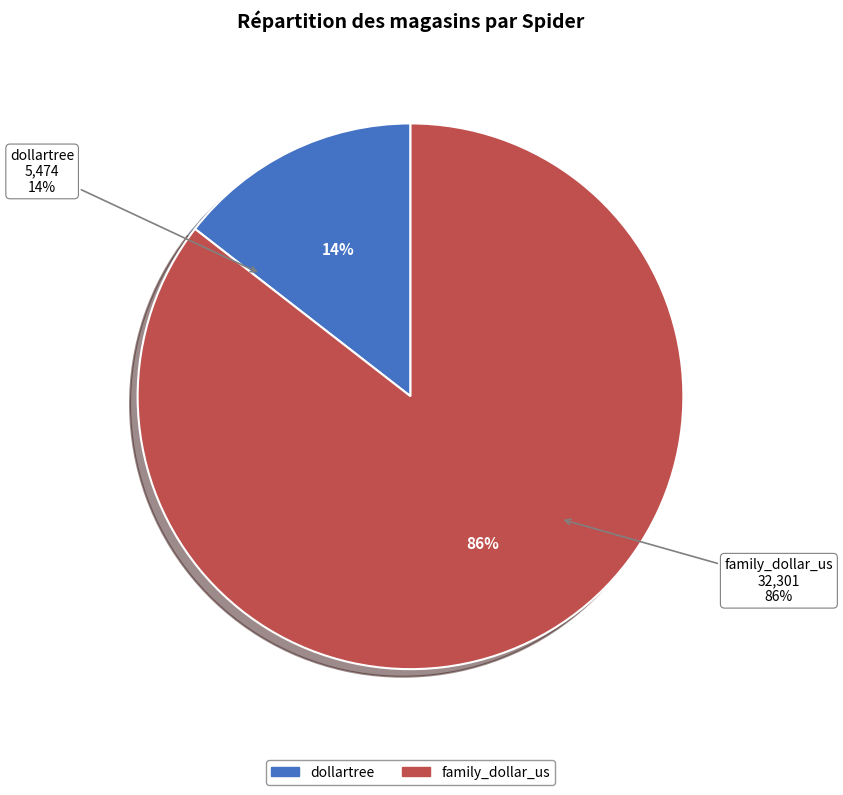

To the nearest percent, what is the difference between the dollartree and family_dollar_us slice percentages?

71%